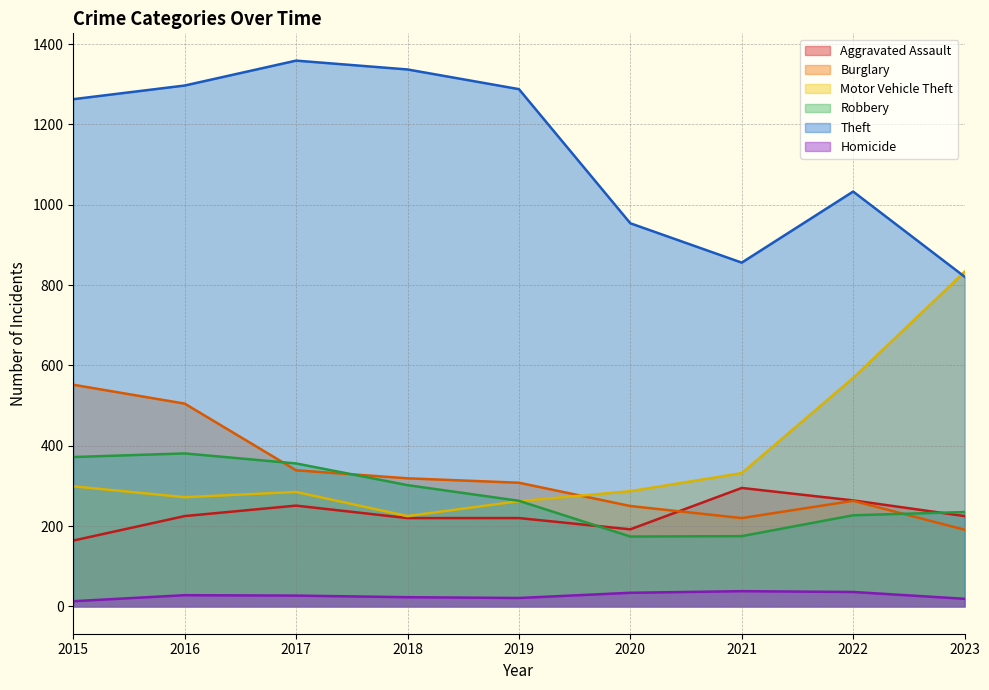

Which series changed the most between 2016 and 2023?

Motor Vehicle Theft